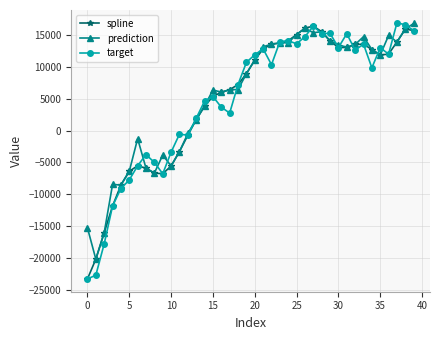

What is the value of the prediction point at the 40th from the left?

16729.1